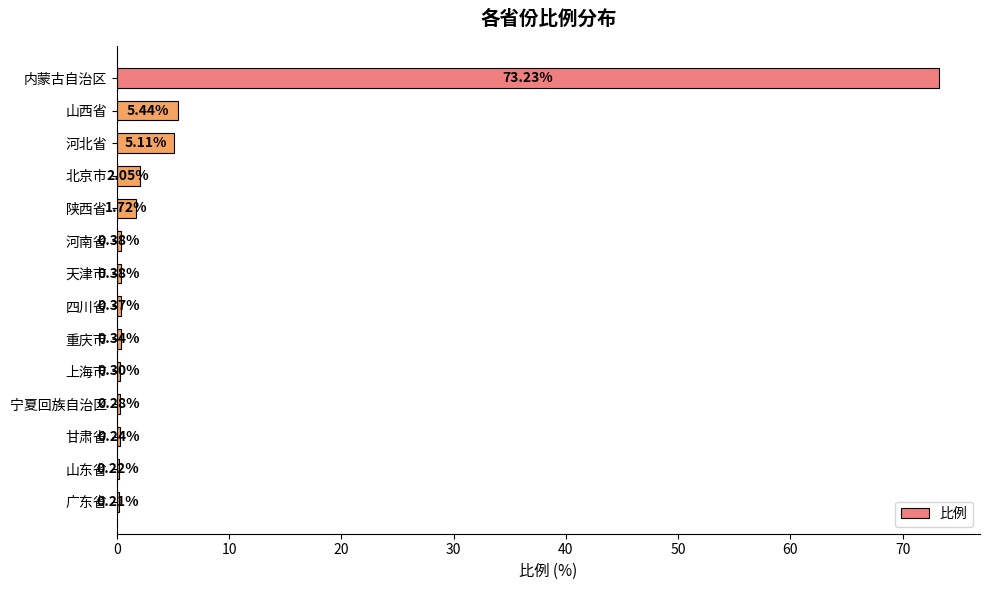

Are the bars grouped side by side (vs. stacked)?

No